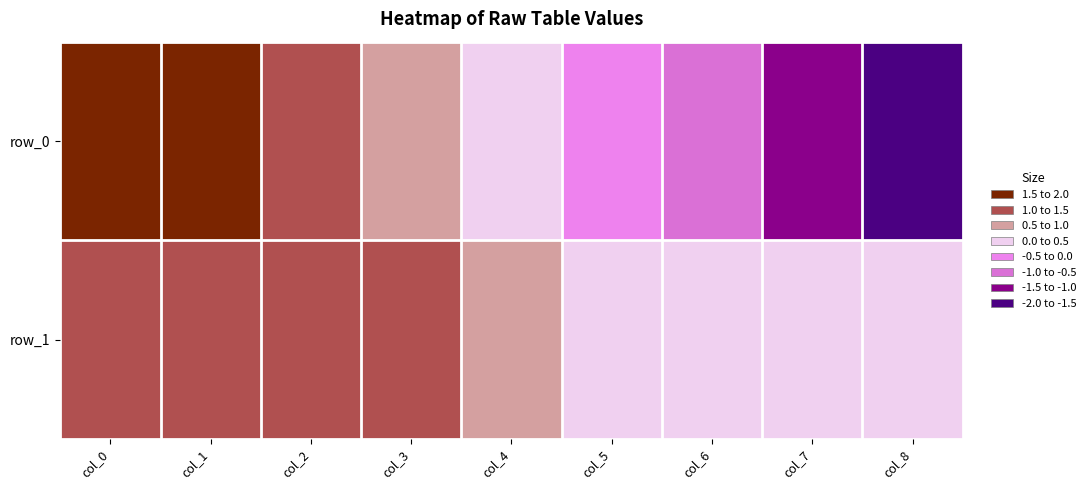

Which series has the largest range (max minus min)?

row_0